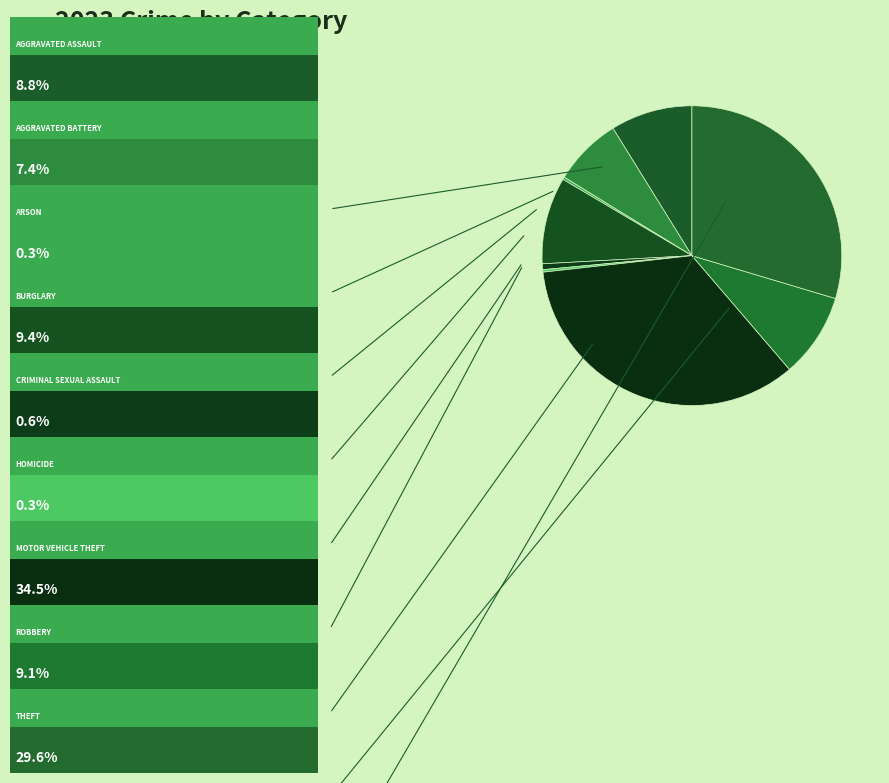

To the nearest percent, what is the difference between the largest and smallest slice percentages?

34%